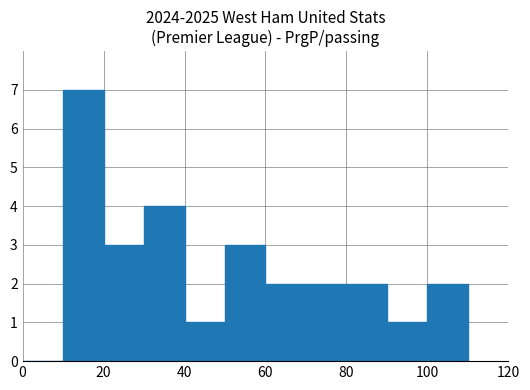

What is the sum of all values?

27